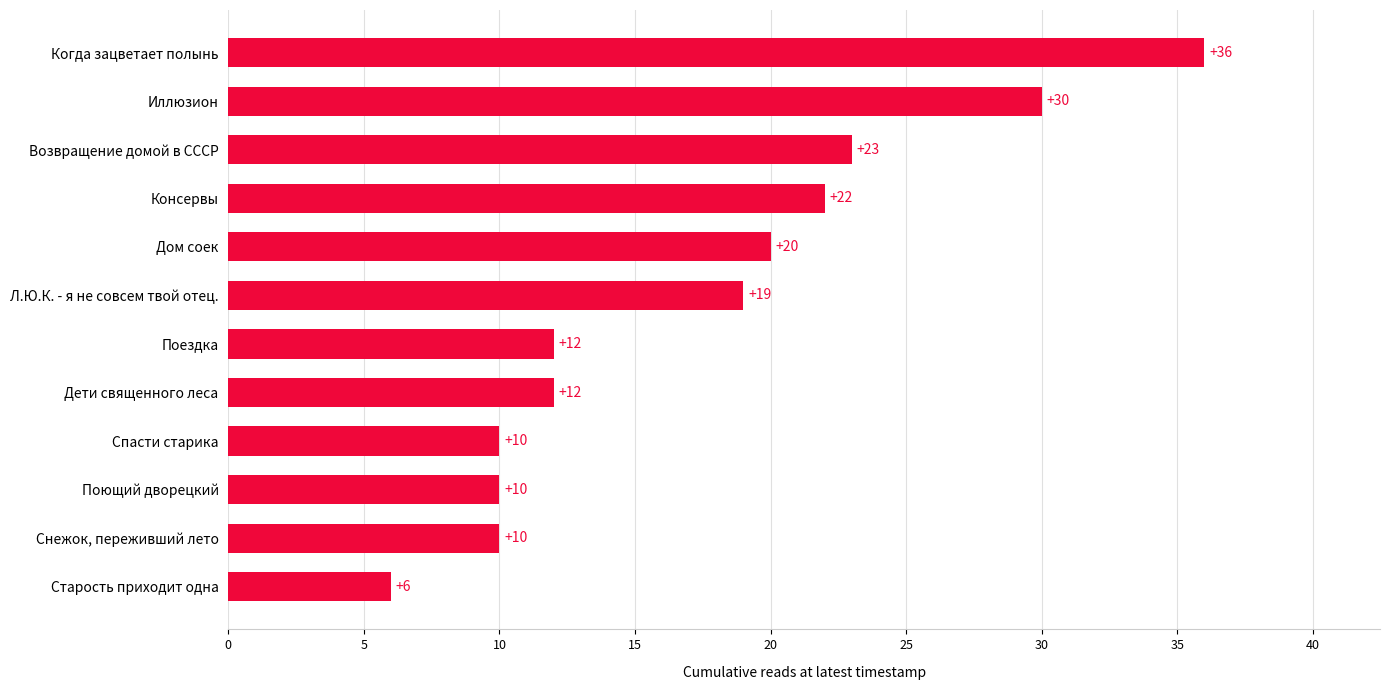

At which label is the value closest to 21?

Дом соек